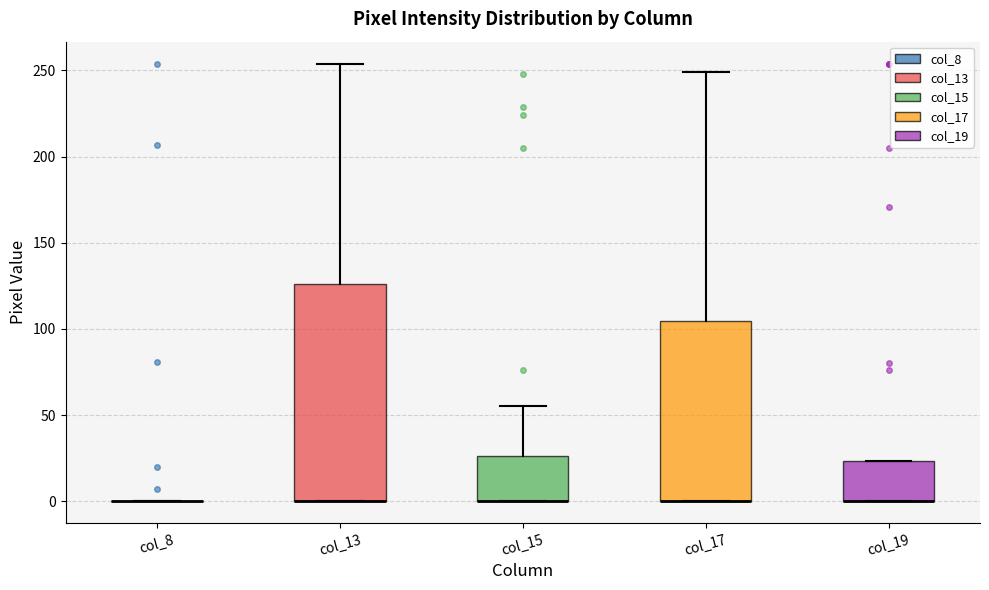

Which box is the tallest, from its lower edge to its upper edge?

col_13